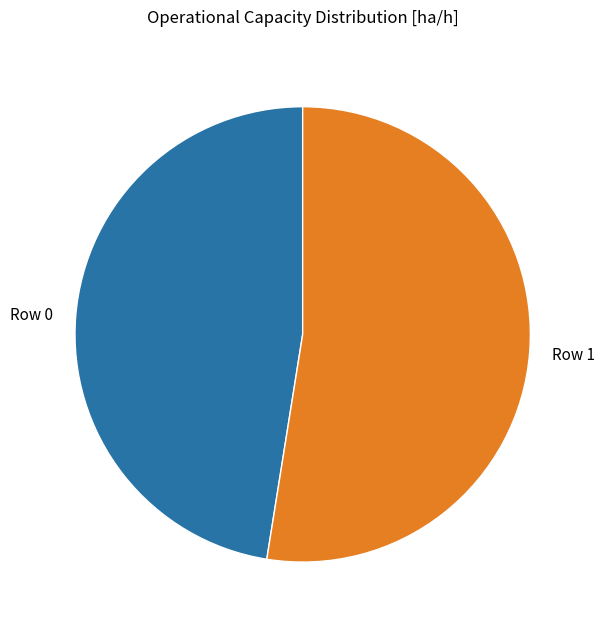

How many segments does this pie chart have?

2